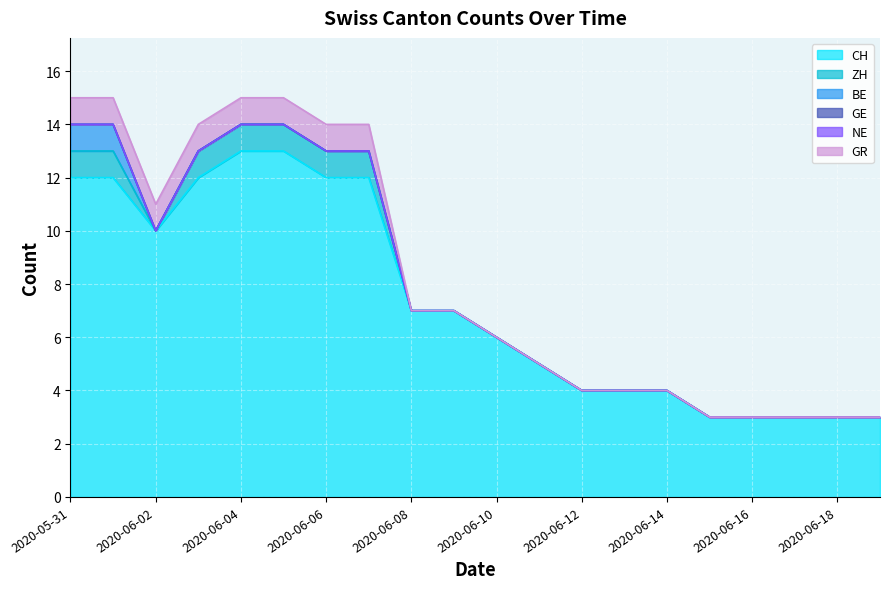

Is the value of GR at 2020-06-19 greater than the value of GE at 2020-06-06?

No